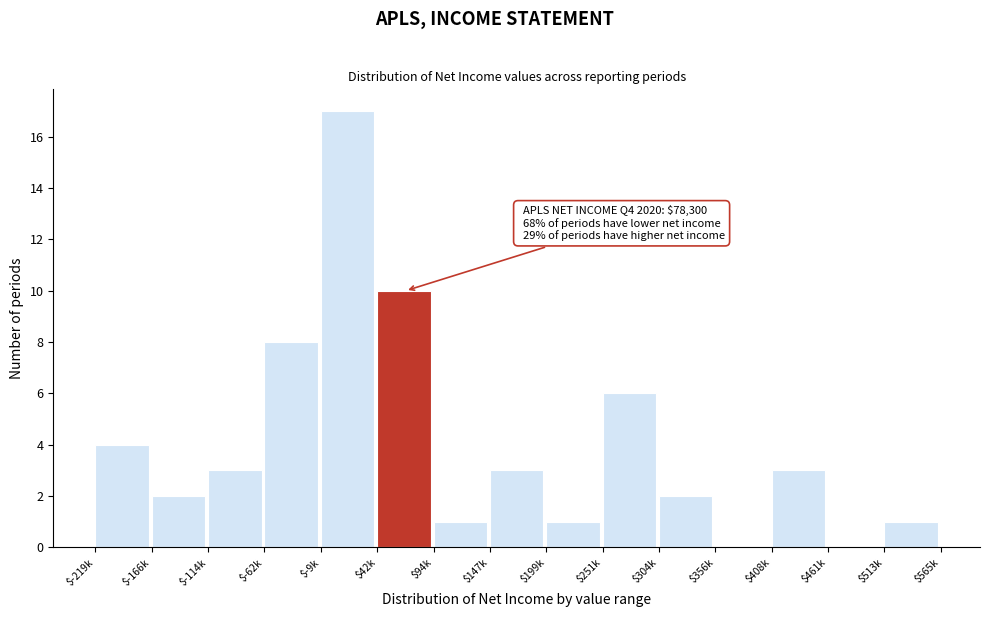

The value at $-114k is 3. True or false?

True